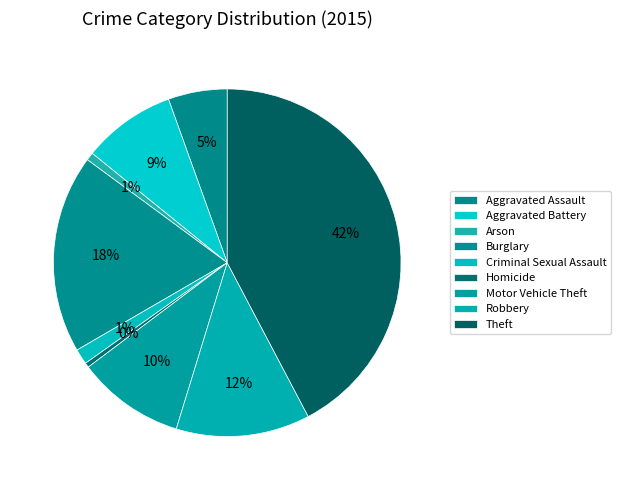

How many segments does this pie chart have?

9